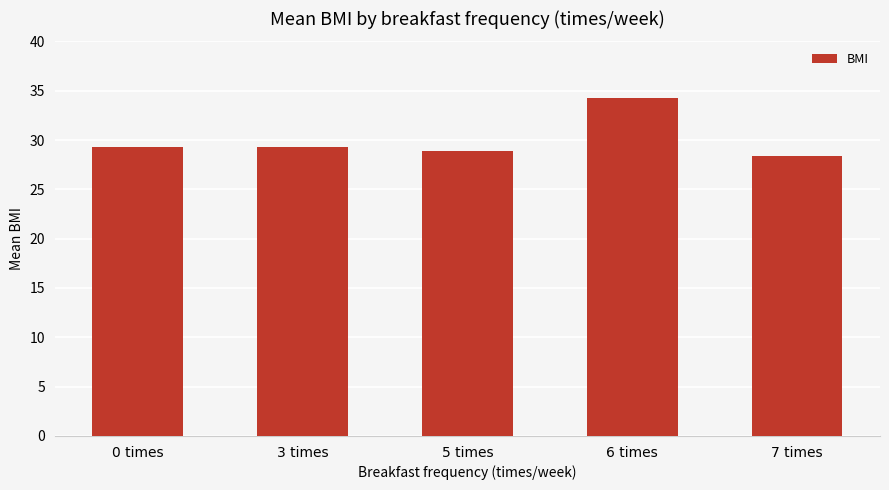

The value at 7 times is 11.5. True or false?

False